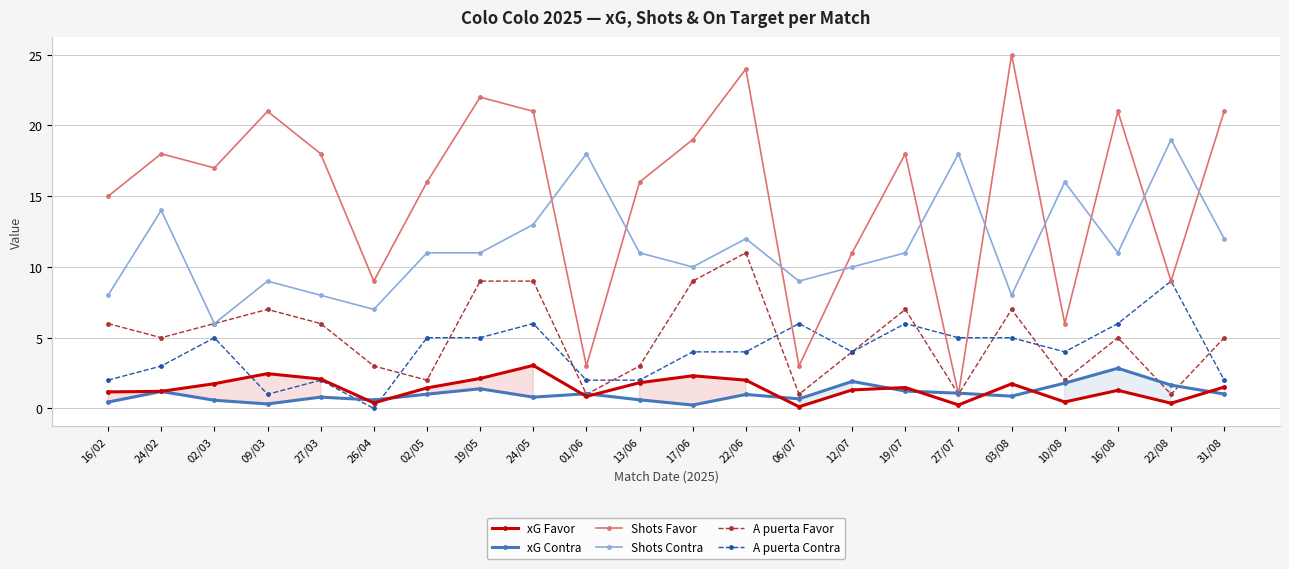

Is this an area chart (filled region under the line)?

No